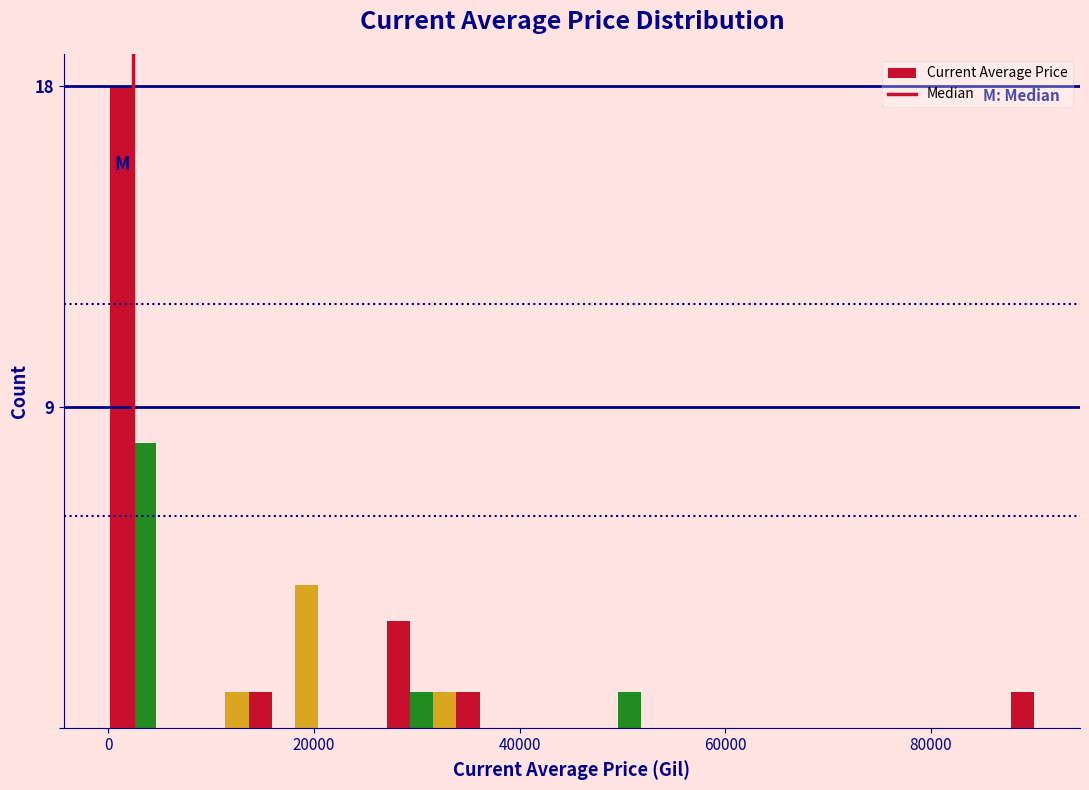

Around what value on the x-axis is the tallest bar? Give the approximate position of its centre, as read against the axis.

2000